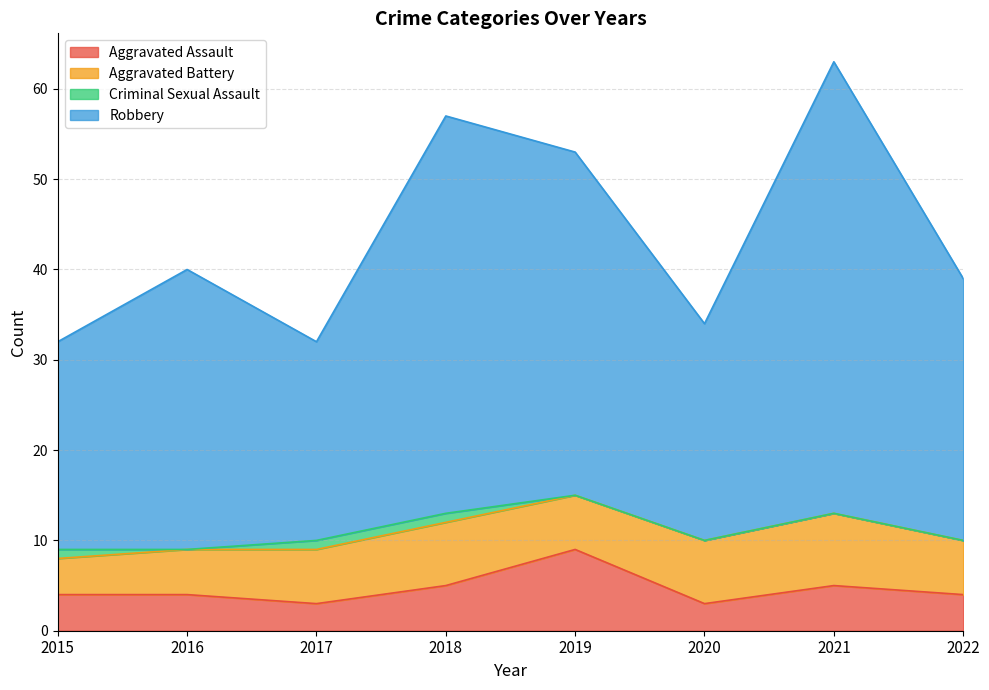

True or false: Aggravated Assault has a value of 4 at 2022.

True